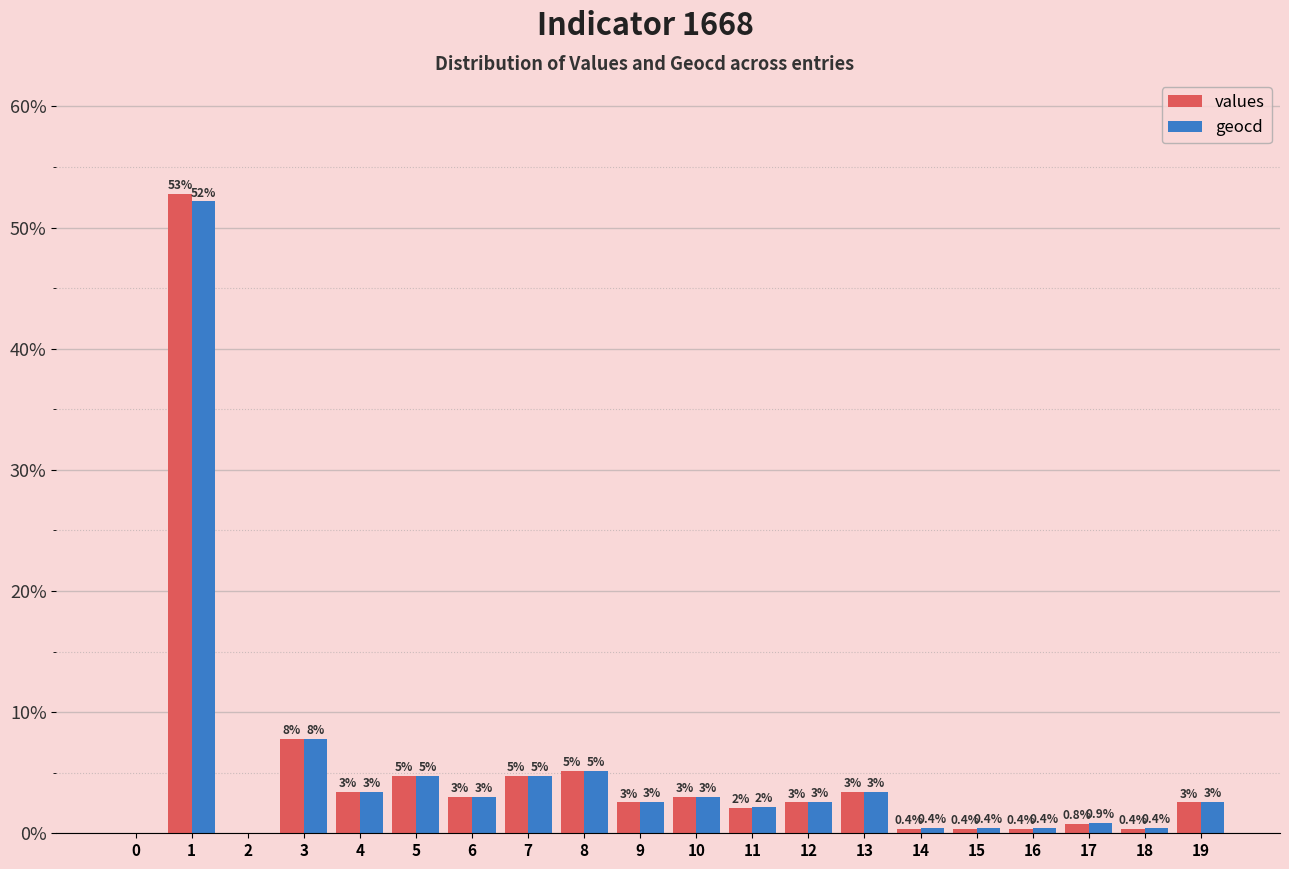

Where is values nearest to the value 26?

3